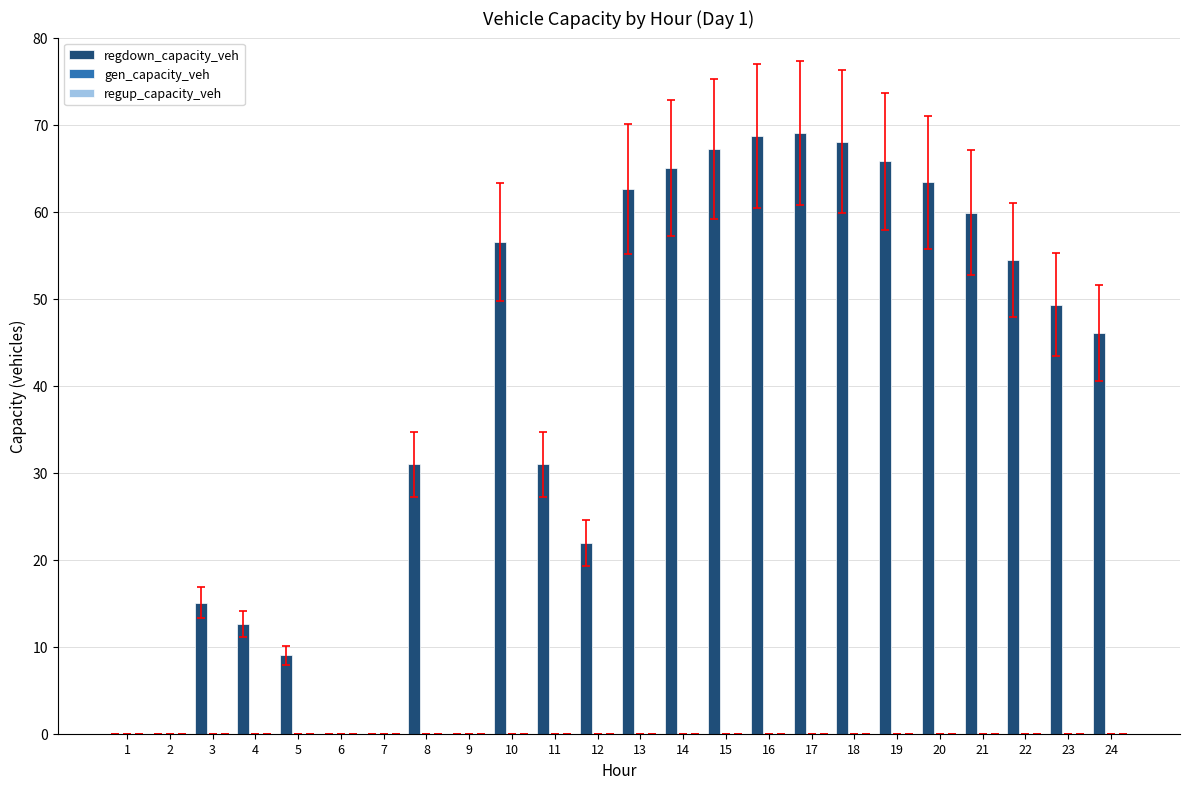

Are the bars grouped side by side (vs. stacked)?

No